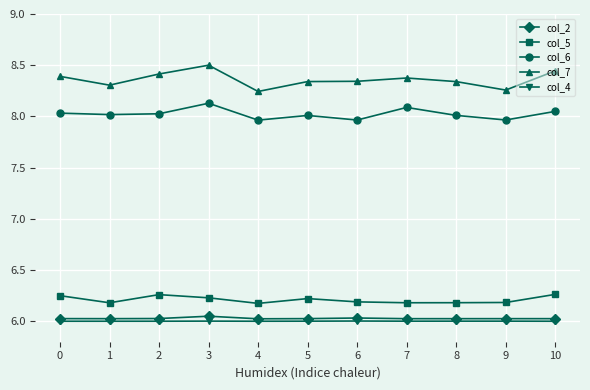

What is the maximum value for col_6?

8.1